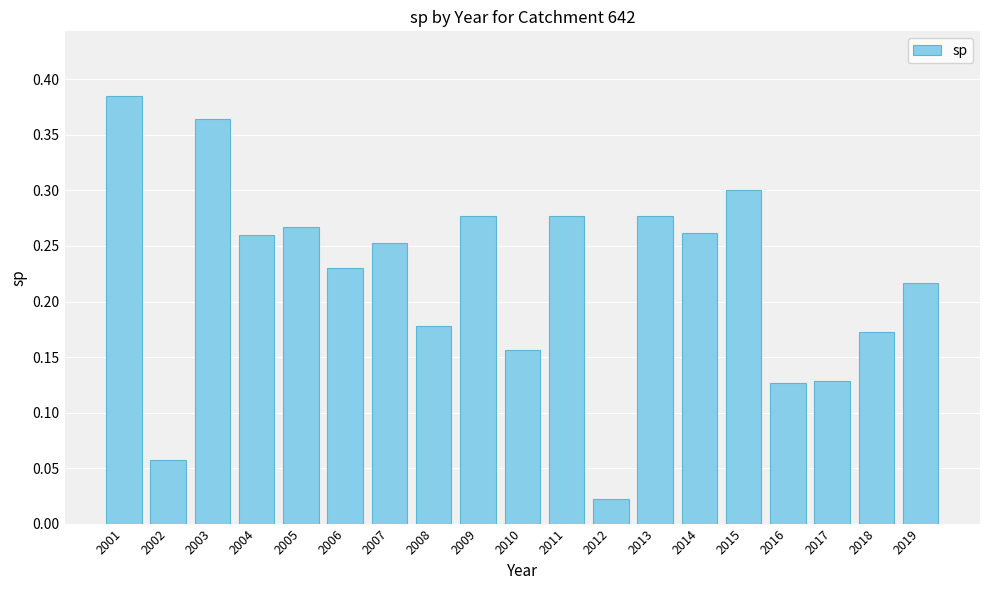

True or false: the data shows 0.1 at 2019.

False